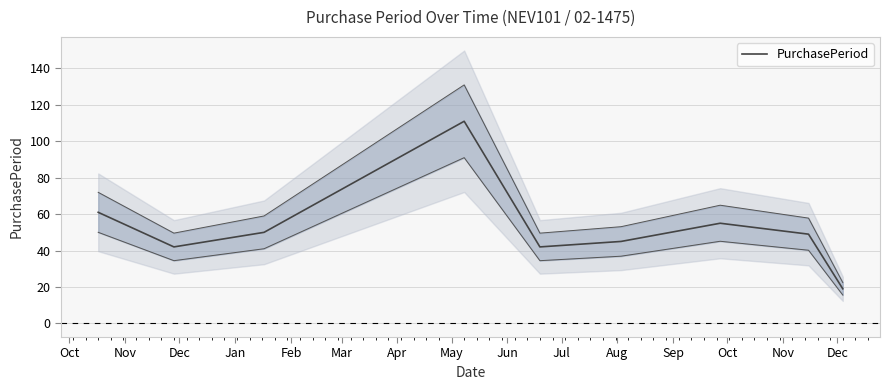

What is the maximum value for PurchasePeriod?

111